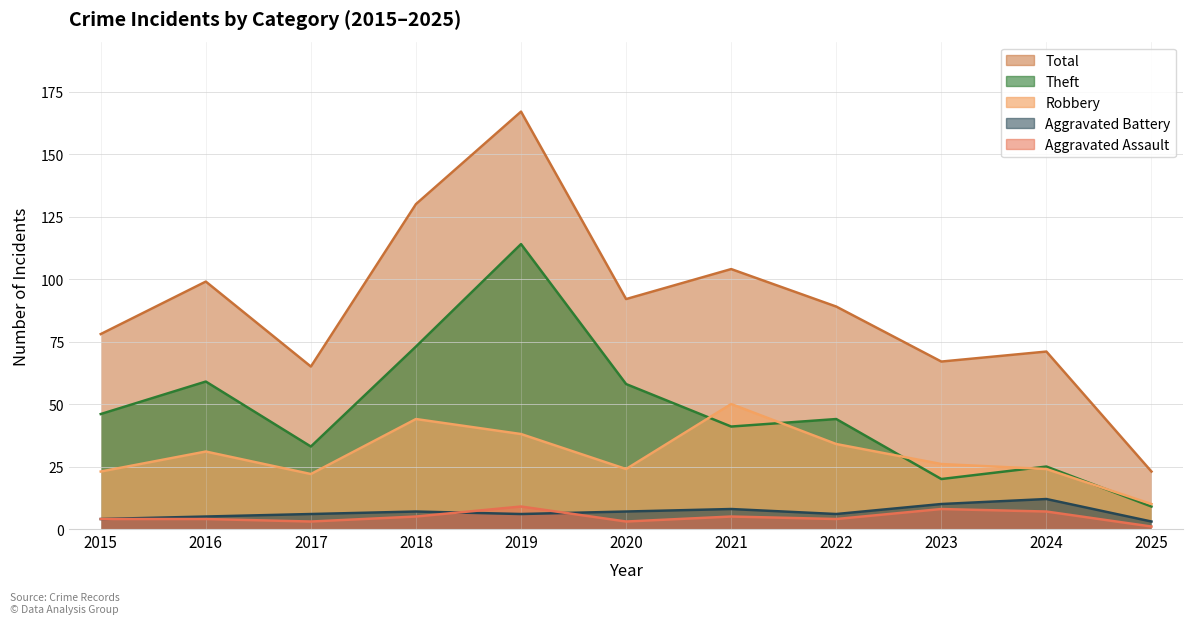

Which has a higher value, 2019 or 2025?

2019